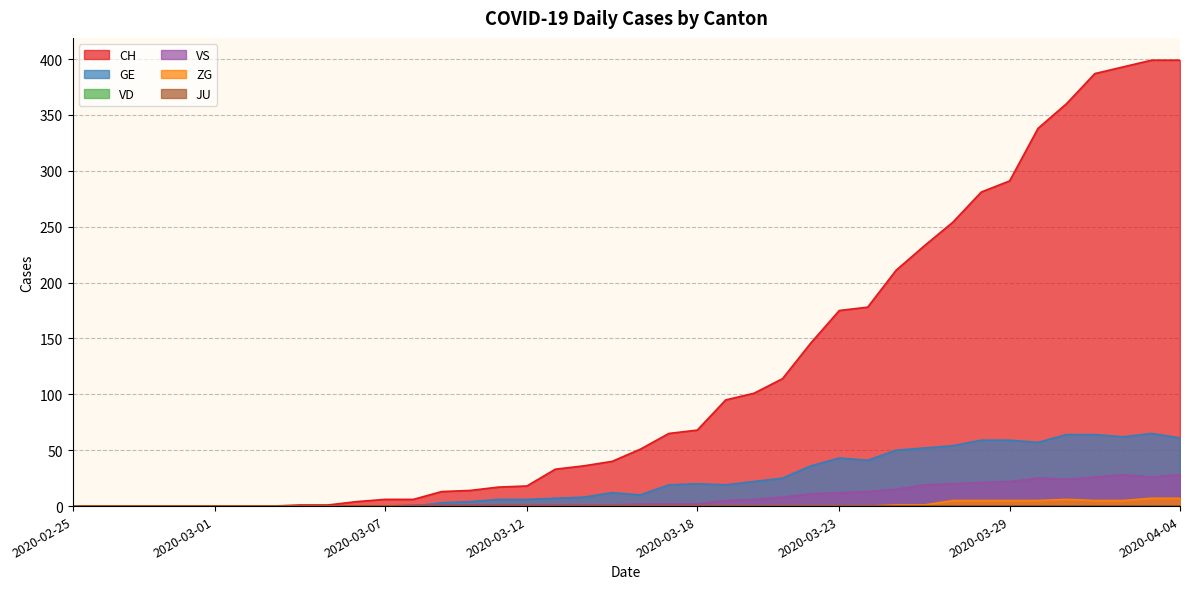

True or false: ZG has a value of 0 at 2020-03-24.

True